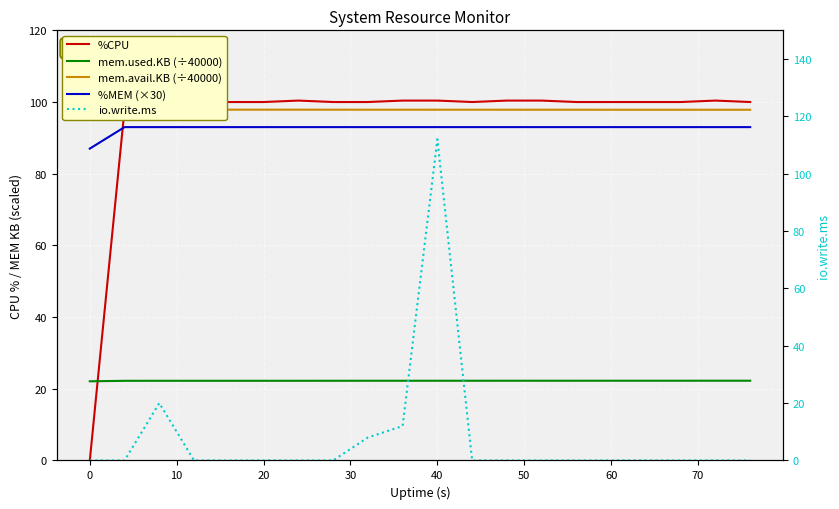

What is the value of the mem.avail.KB (÷40000) point at the 10th from the left?

97.9